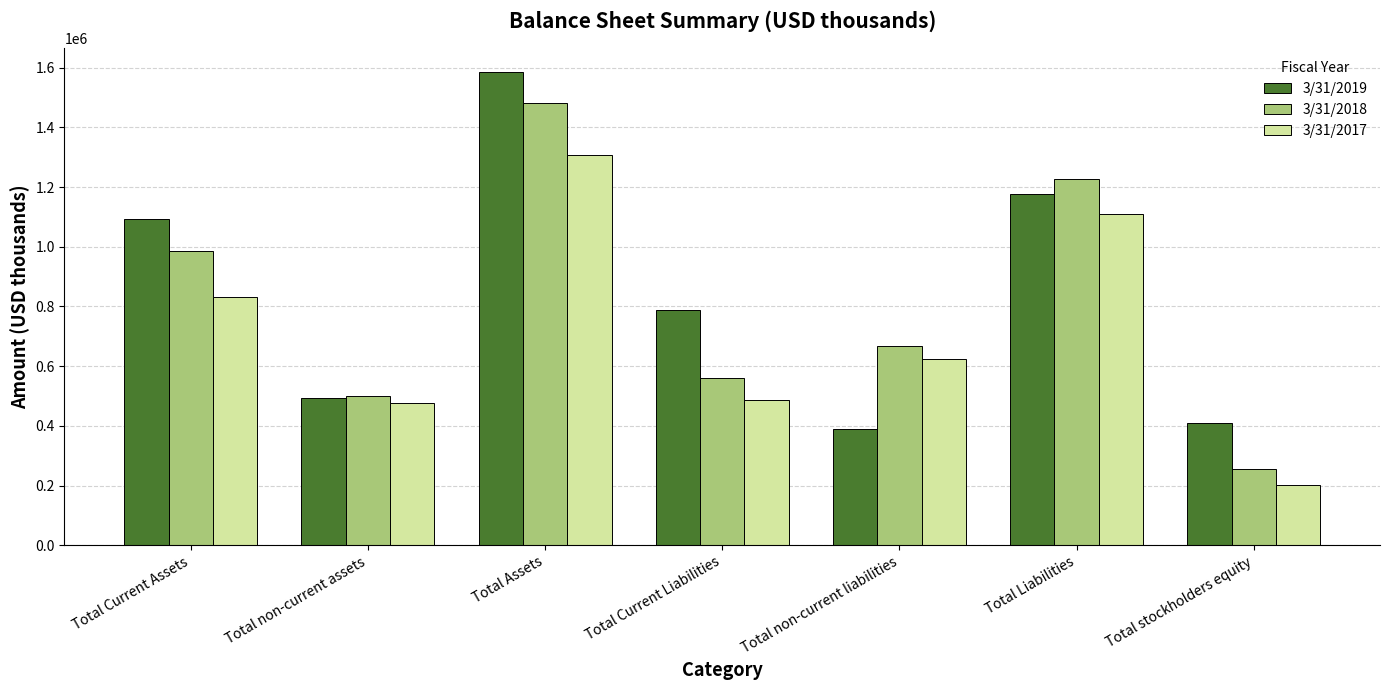

What is the label of the 5th bar from the right?

Total Assets